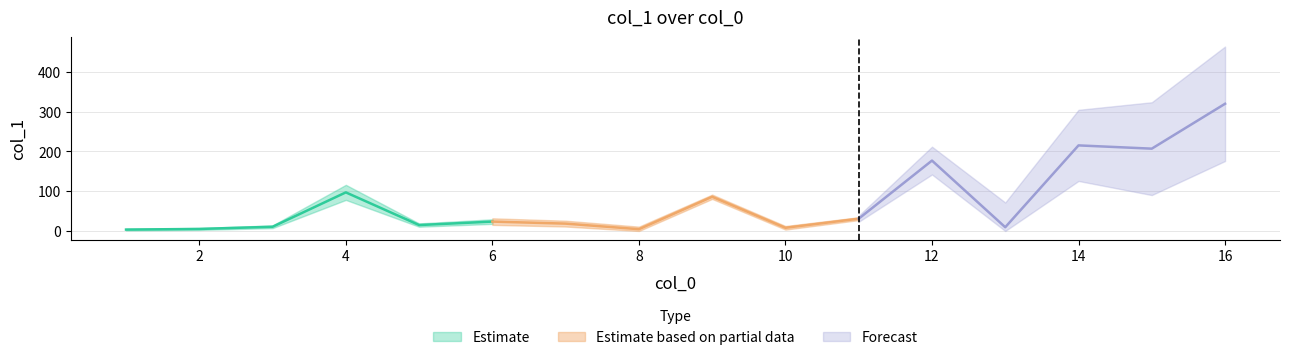

Reading left to right, extract all data points from this chart.

3.5	5.1	10.6	97.1	14.9	23.6	18.5	4.5	86.1	8.0	30.9	177.1	9.4	215.3	207.1	320.0